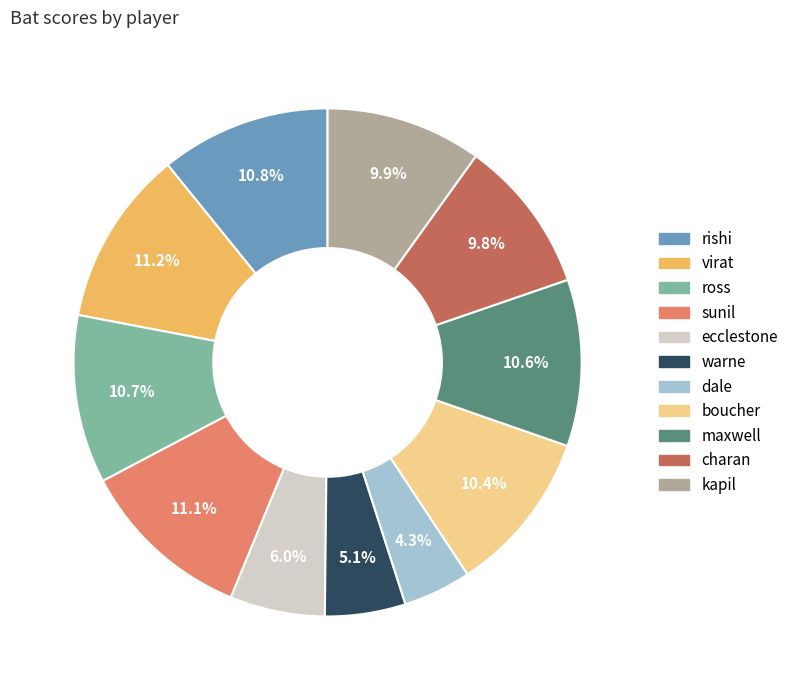

To the nearest percent, what is the difference between the ecclestone and rishi slice percentages?

5%